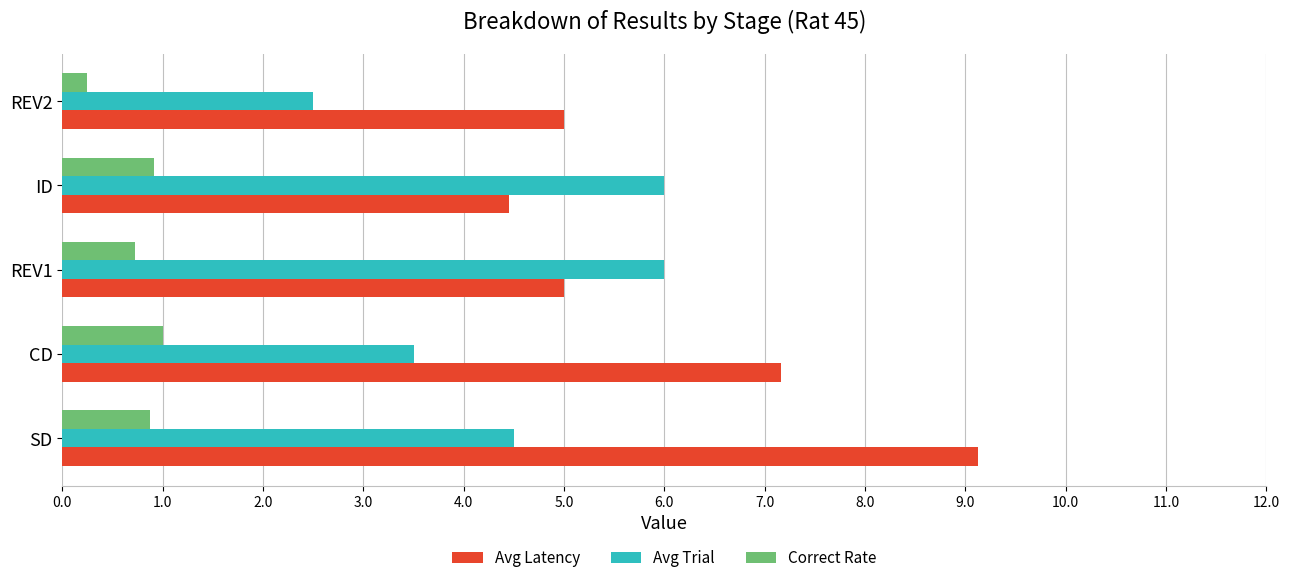

Is it true that Avg Latency equals 4.8 at CD?

False